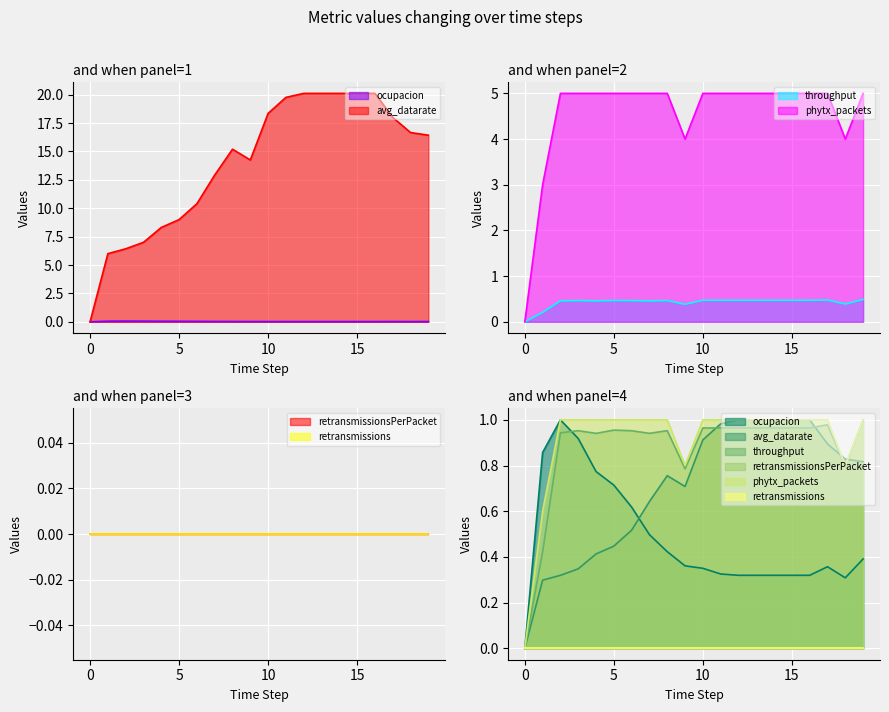

At which category is the sum across all series the highest?

12